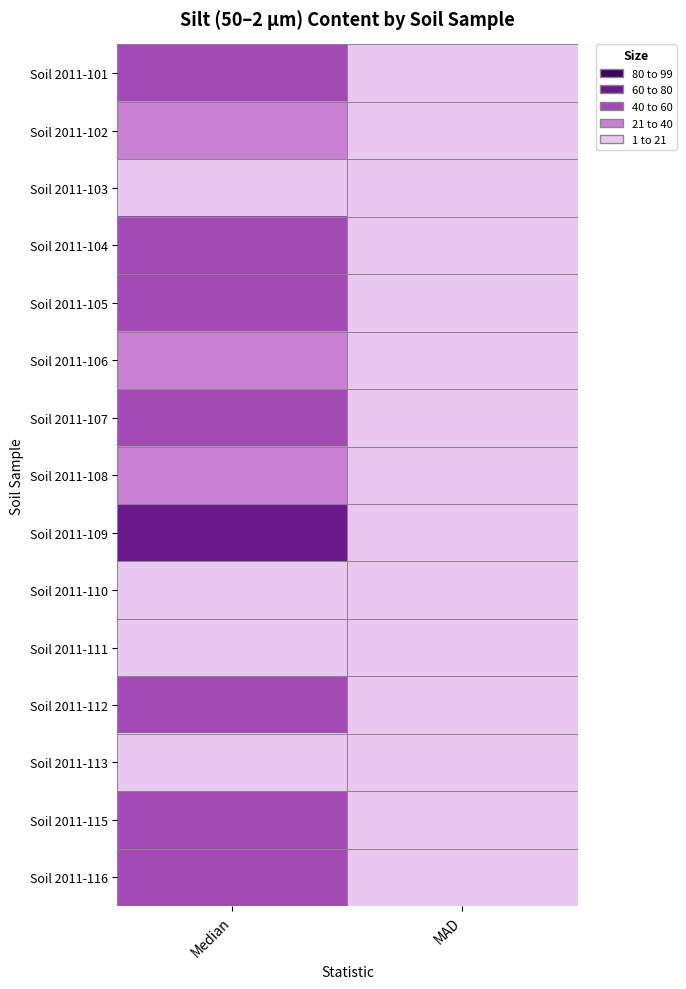

Count the number of data series in this chart.

15